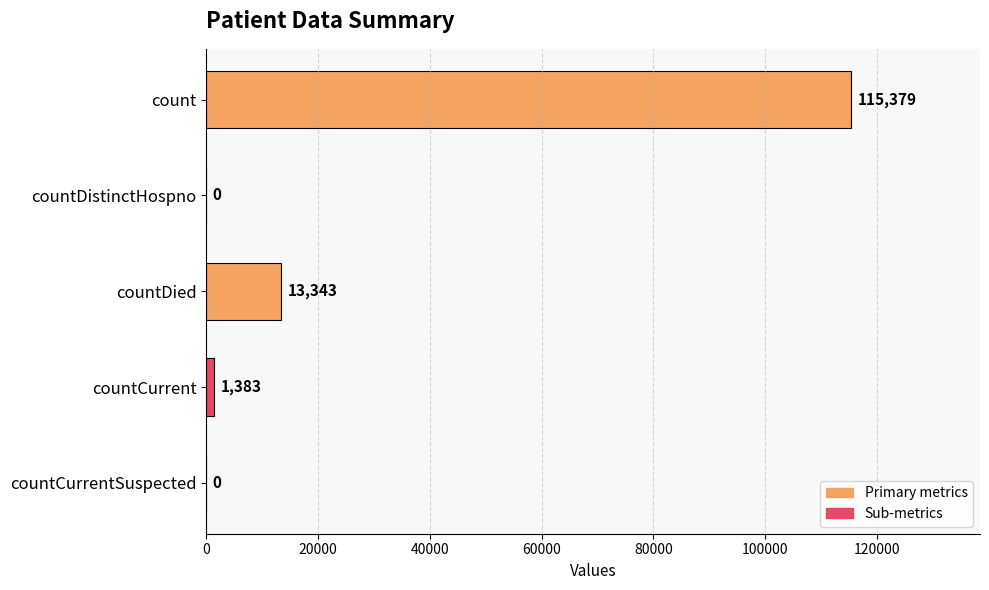

What is the sum of all values?

130105